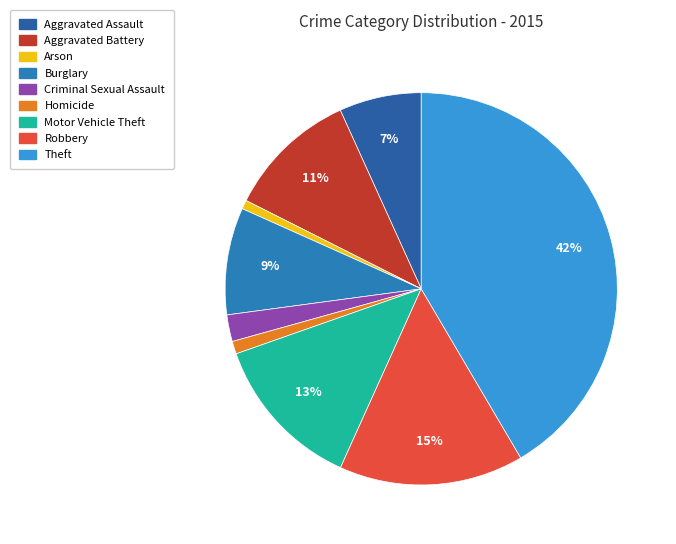

What is the ratio of the value at Theft to the value at Criminal Sexual Assault?

18.9